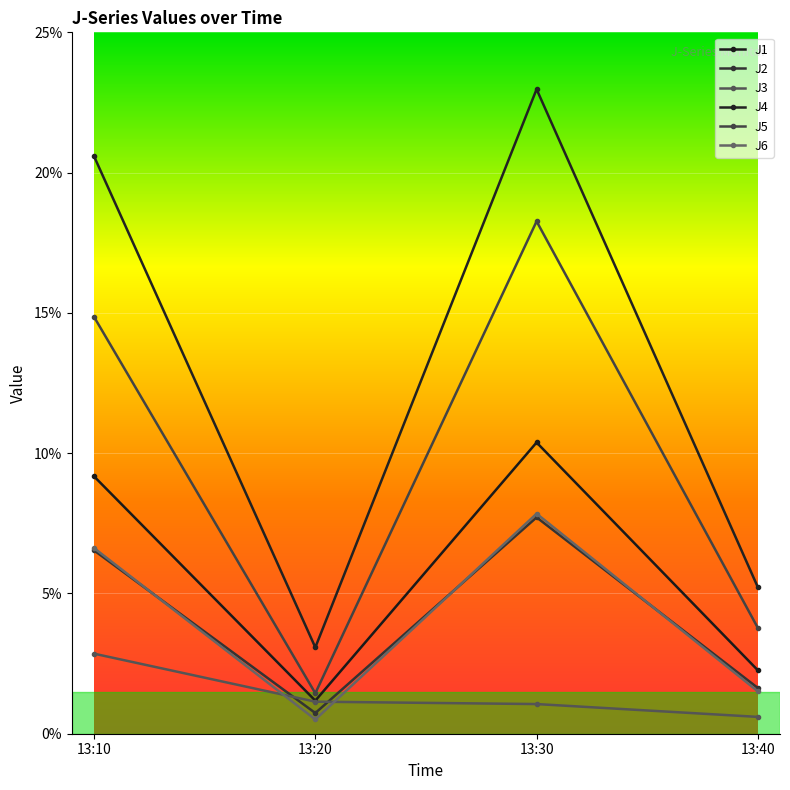

How many lines are shown in the chart?

6